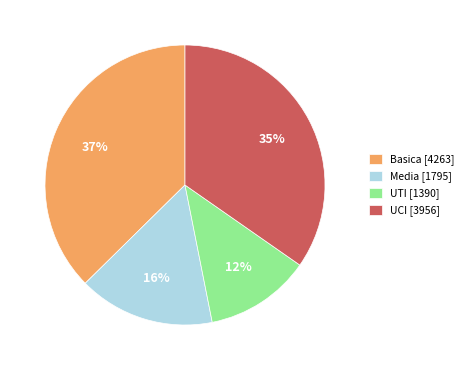

What is the smallest slice in the pie chart?

UTI